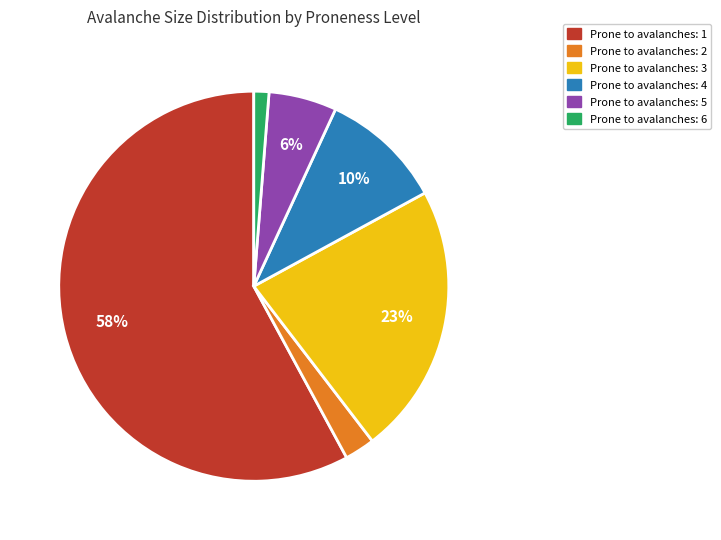

How many slices are in this pie chart?

6